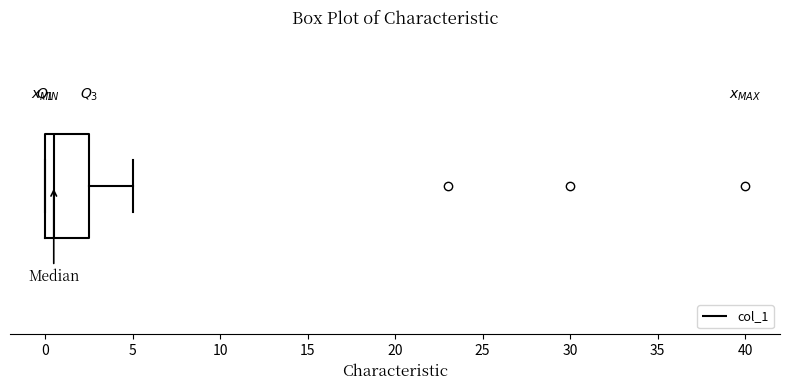

Where does the right whisker of the box end on the x-axis? The values are not printed on the chart, so give them approximately, as read against the axis.

5.0